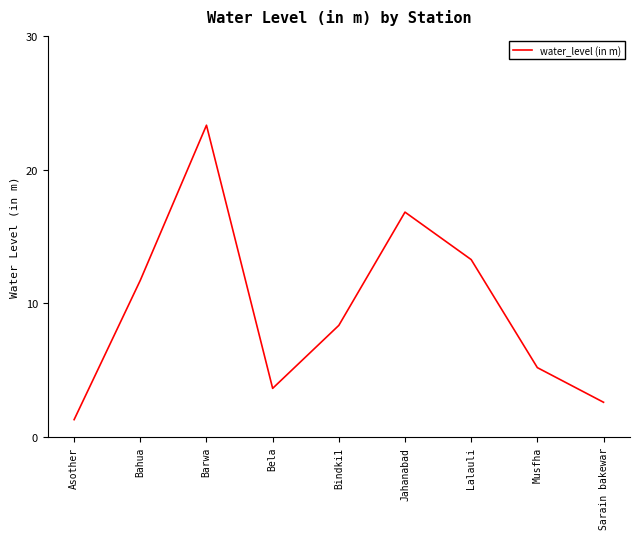

Count the number of data series in this chart.

1